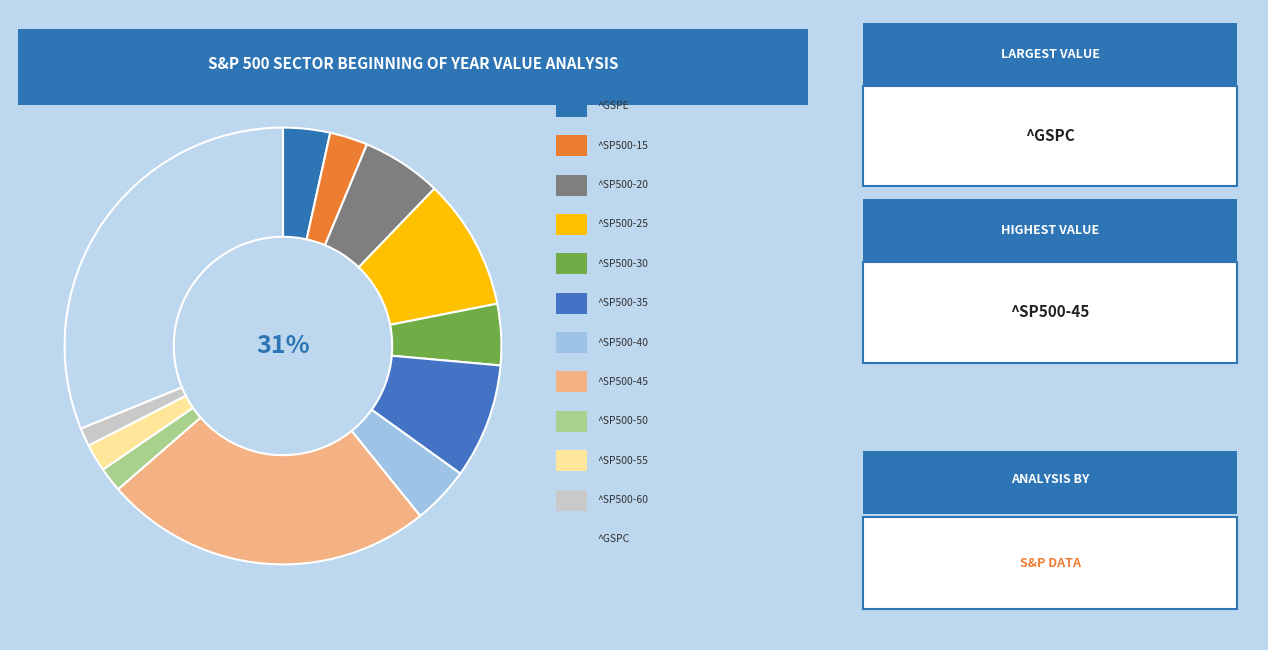

Approximately how many times larger is the value at ^SP500-60 compared to ^SP500-20?

0.2